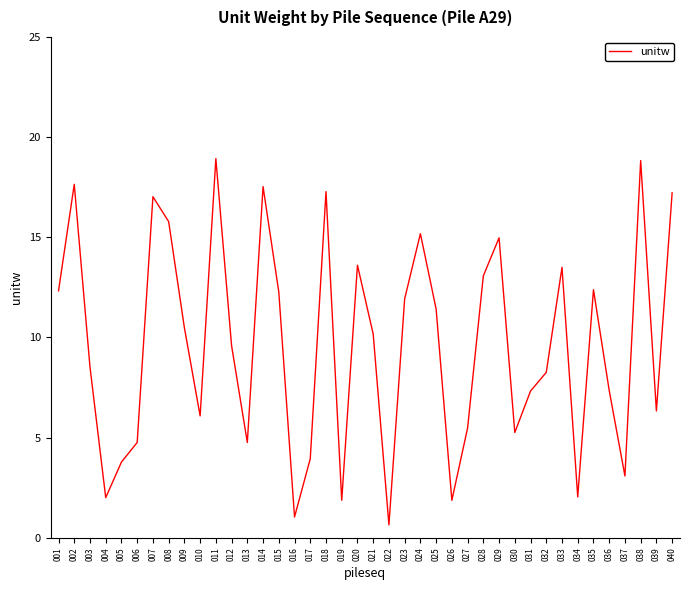

Is this an area chart (filled region under the line)?

No